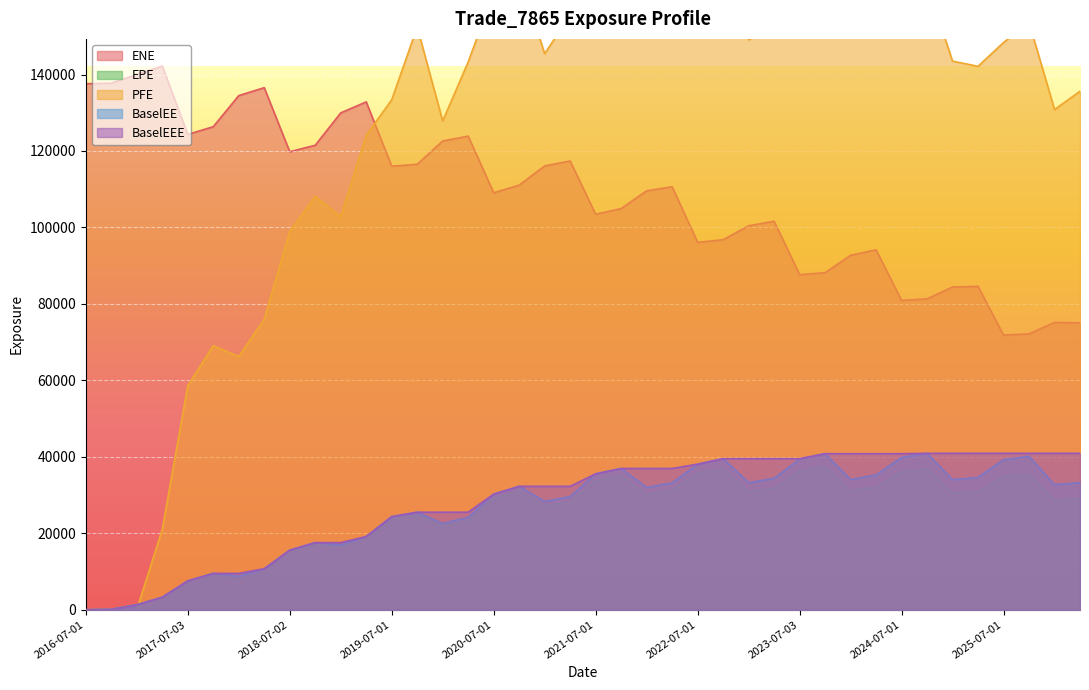

The ENE series shows 94158.3 at 2024-04-02. True or false?

True